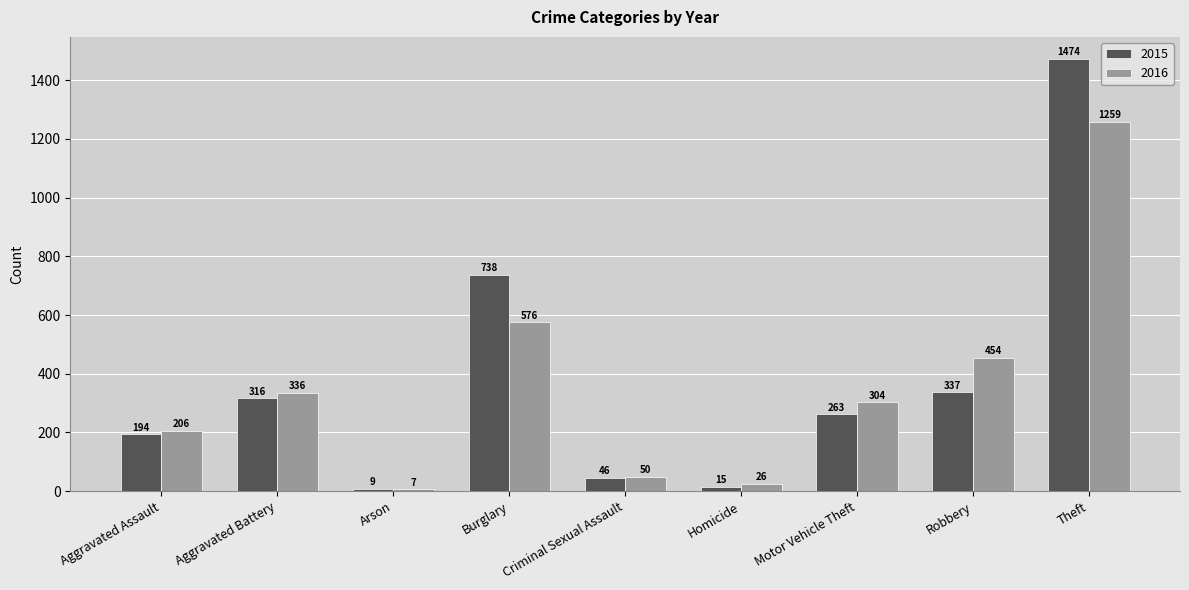

Is the value of 2016 at Burglary greater than the value of 2015 at Aggravated Assault?

Yes